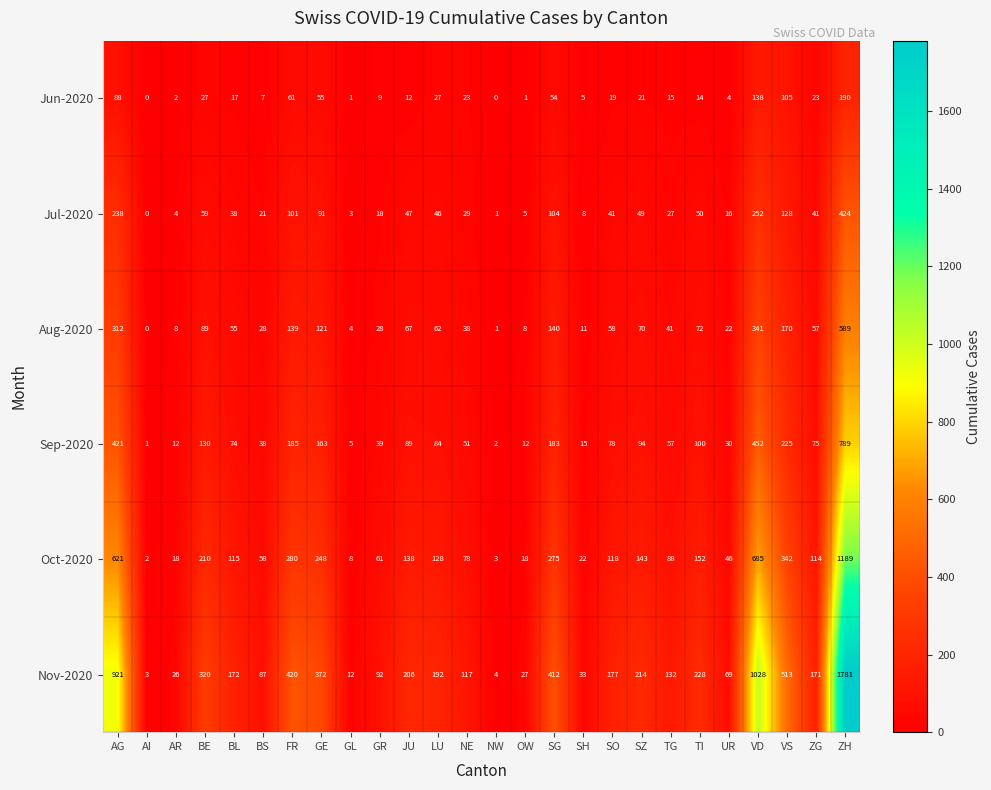

What is the total value across all series at SZ?

591